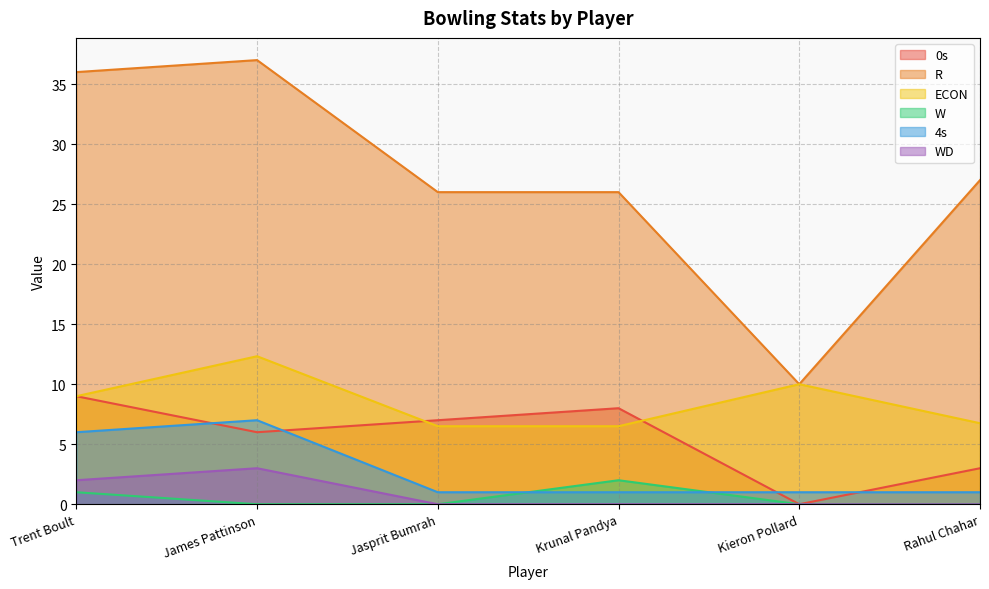

Between Krunal Pandya and Rahul Chahar, which is larger?

Krunal Pandya